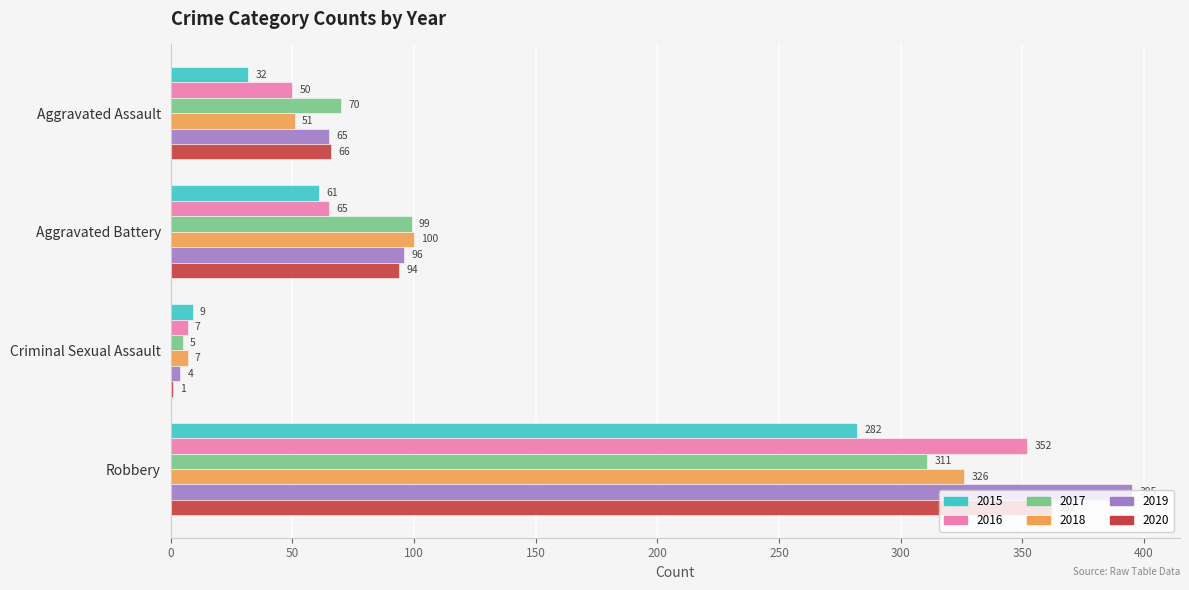

Which series has the largest total across all categories?

2019